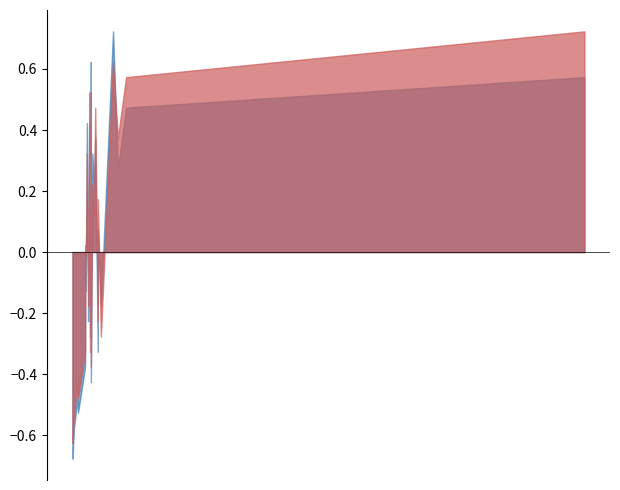

Does the chart have visible grid lines?

No